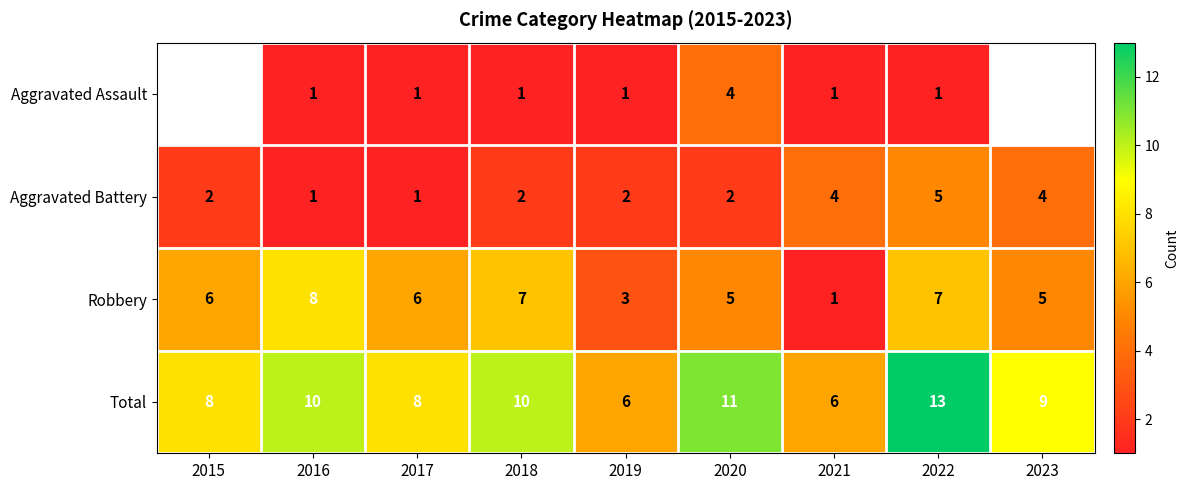

The value of Robbery at 2018 is 4.9. True or false?

False